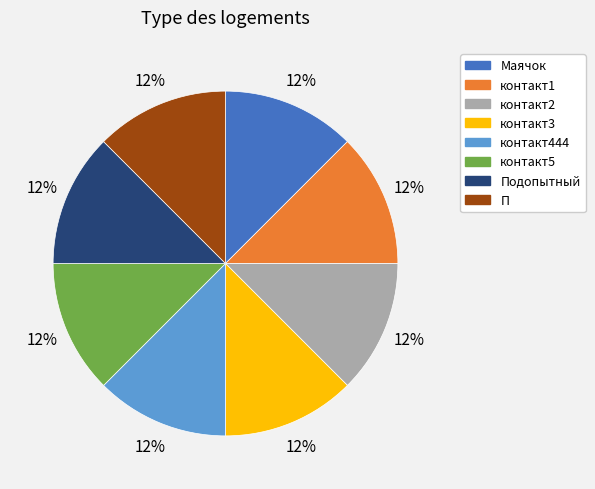

To the nearest percent, what is the average slice percentage?

12%